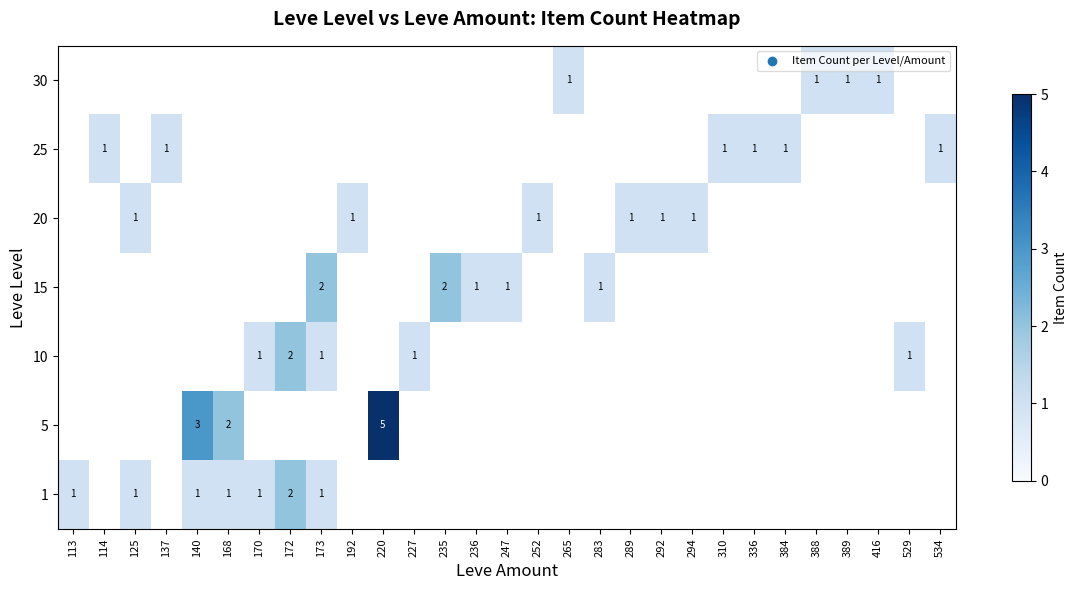

The 30 series shows 0 at 227. True or false?

True